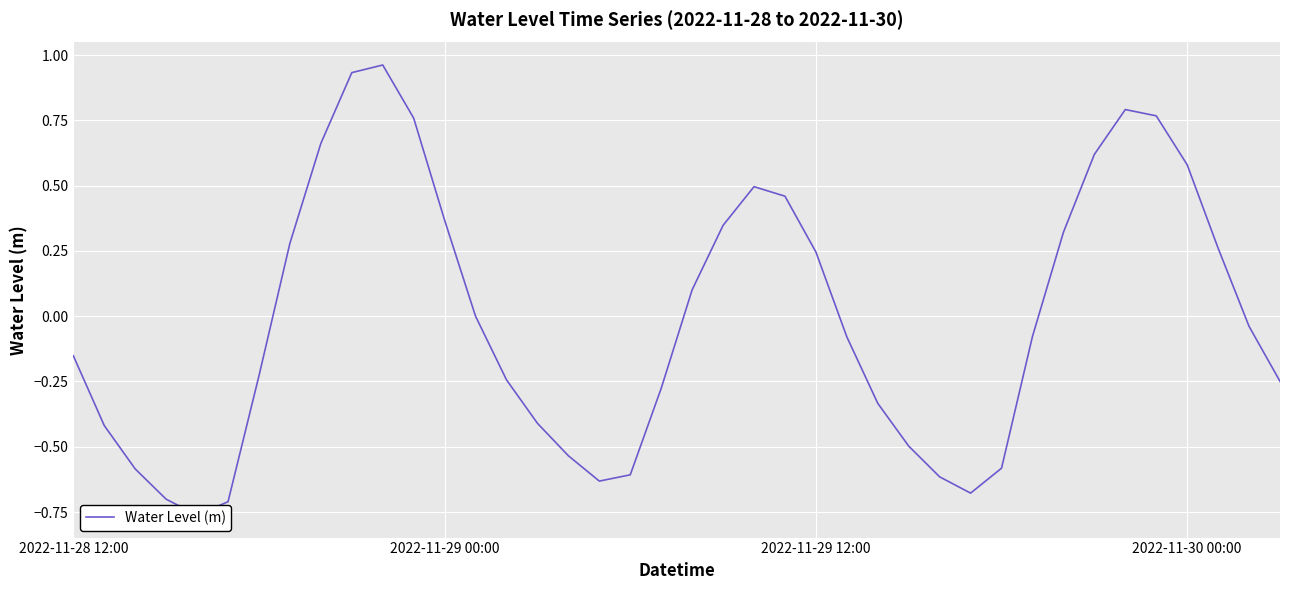

Which category has the highest value across all series?

10